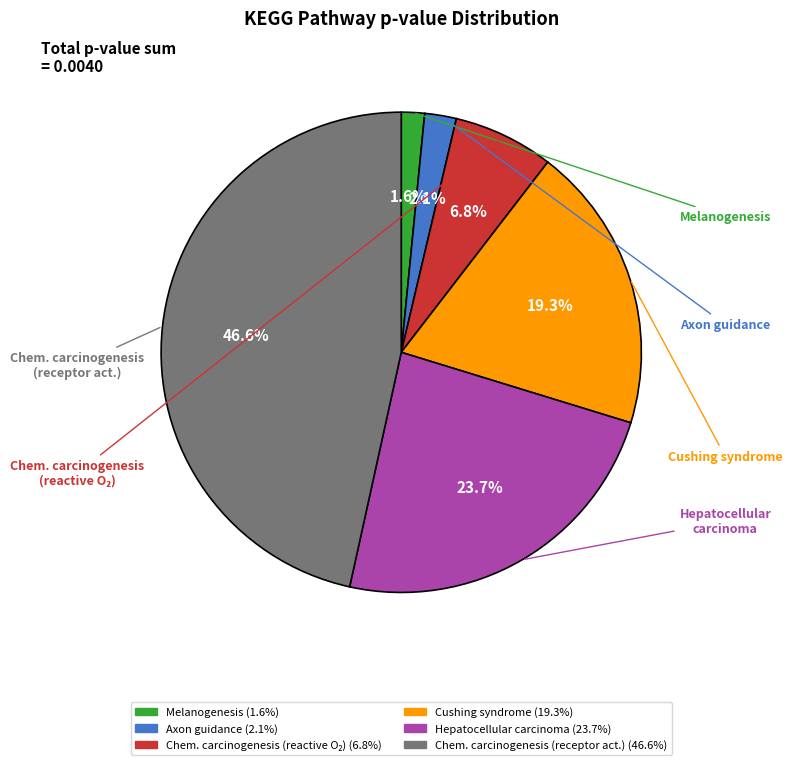

To the nearest percent, what is the difference between the largest and smallest slice percentages?

45%